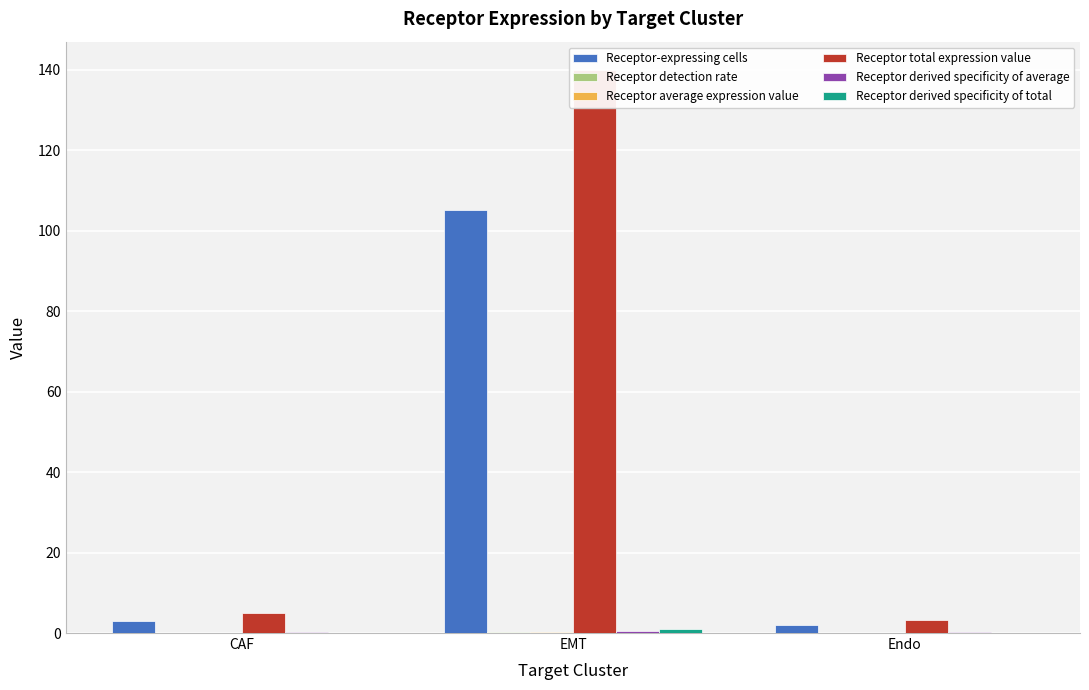

What is the maximum value for Receptor total expression value?

139.9